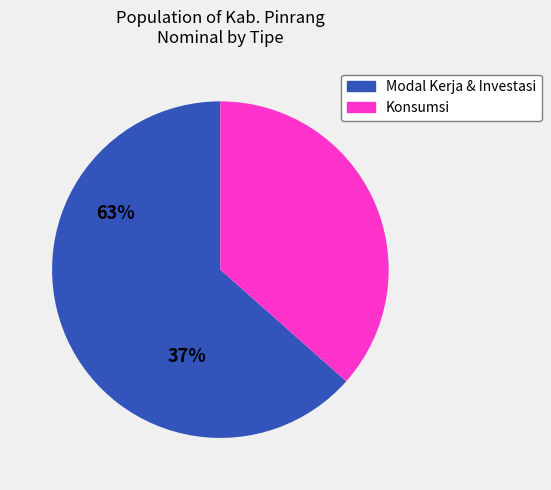

Is there a majority slice in this chart?

Yes